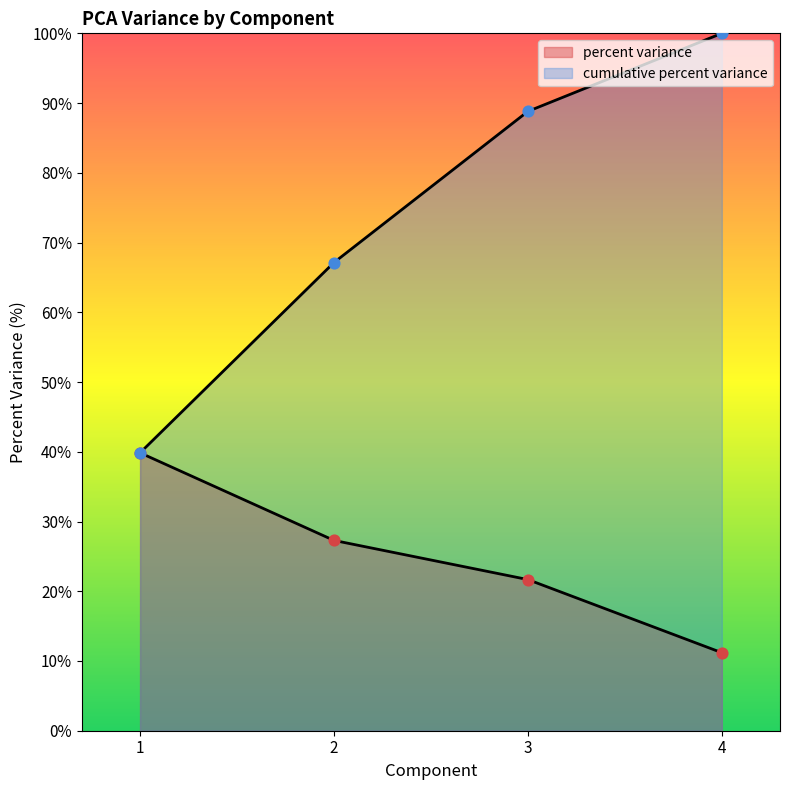

Which series has the largest total across all categories?

cumulative percent variance